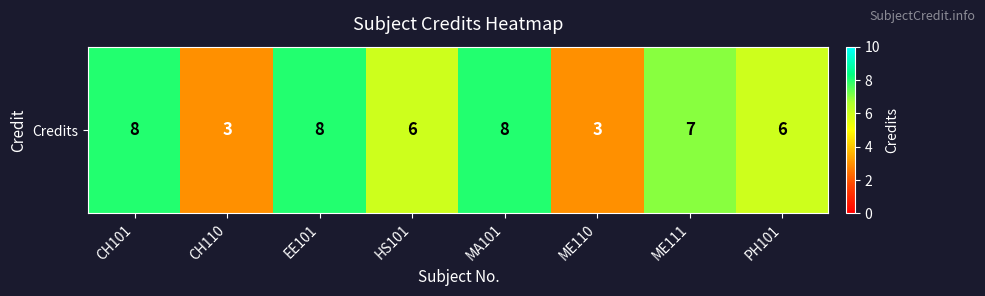

What is the change in value from CH110 to PH101?

+3